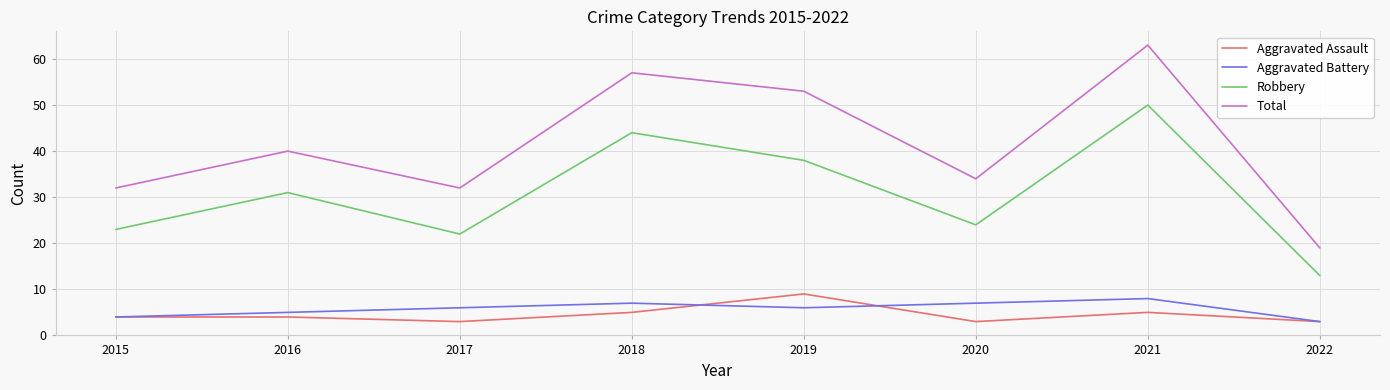

True or false: Robbery and Total cross at least once.

False